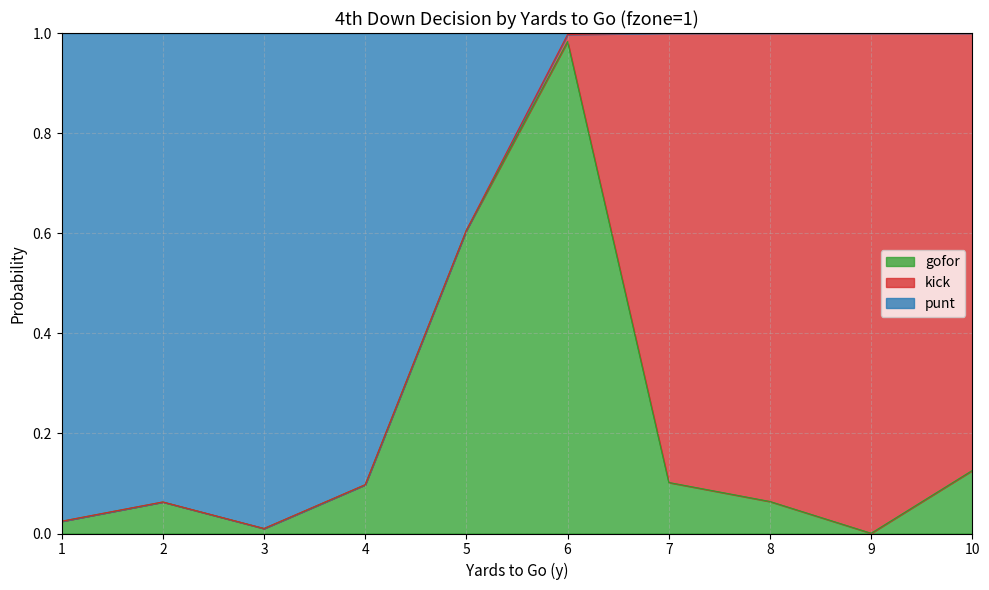

Where is punt nearest to the value 0?

3